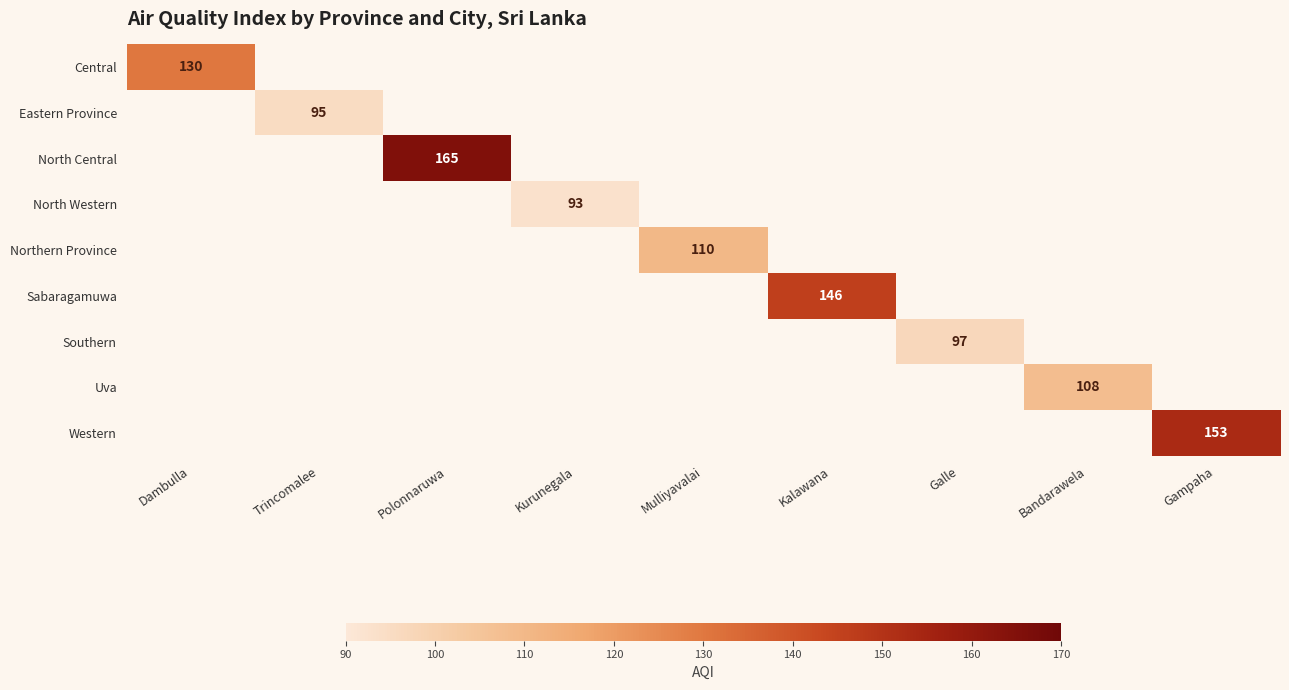

The Southern series shows 97 at Galle. True or false?

True